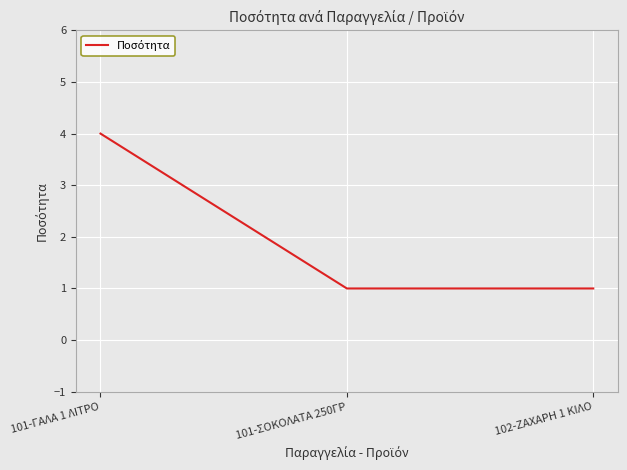

What position from the right is 101-ΓΑΛΑ 1 ΛΙΤΡΟ?

3